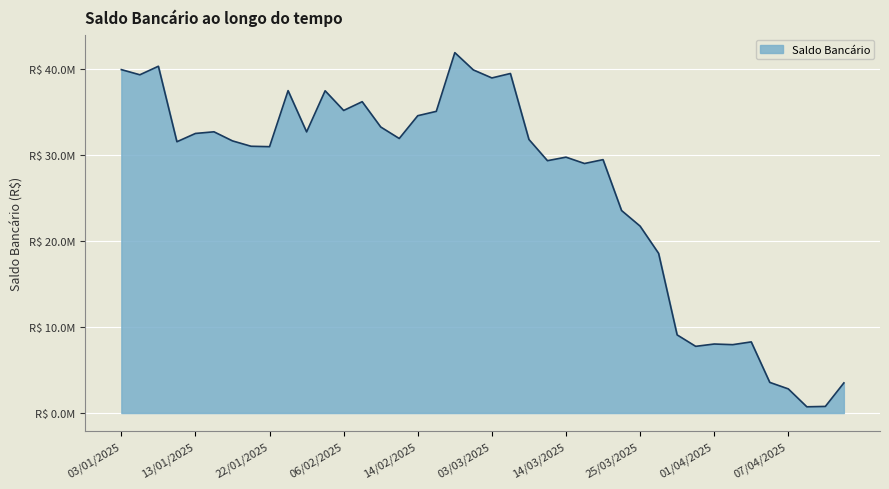

List the labels in order of value, smallest first.

09/04/2025, 10/04/2025, 07/04/2025, 11/04/2025, 04/04/2025, 31/03/2025, 02/04/2025, 01/04/2025, 03/04/2025, 27/03/2025, 26/03/2025, 25/03/2025, 21/03/2025, 17/03/2025, 12/03/2025, 19/03/2025, 14/03/2025, 22/01/2025, 21/01/2025, 08/01/2025, 15/01/2025, 11/03/2025, 13/02/2025, 13/01/2025, 31/01/2025, 14/01/2025, 11/02/2025, 14/02/2025, 17/02/2025, 06/02/2025, 07/02/2025, 03/02/2025, 23/01/2025, 03/03/2025, 06/01/2025, 06/03/2025, 24/02/2025, 03/01/2025, 07/01/2025, 21/02/2025